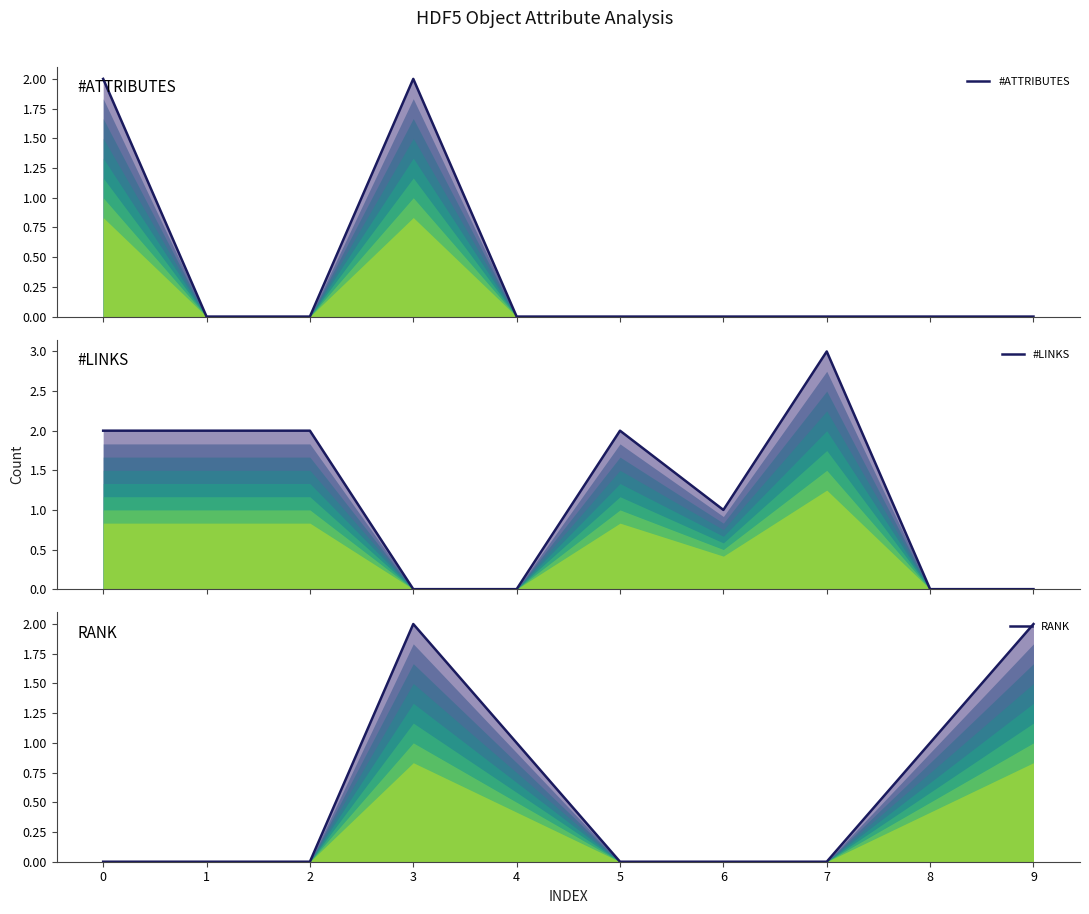

At which label does #ATTRIBUTES reach its minimum?

1